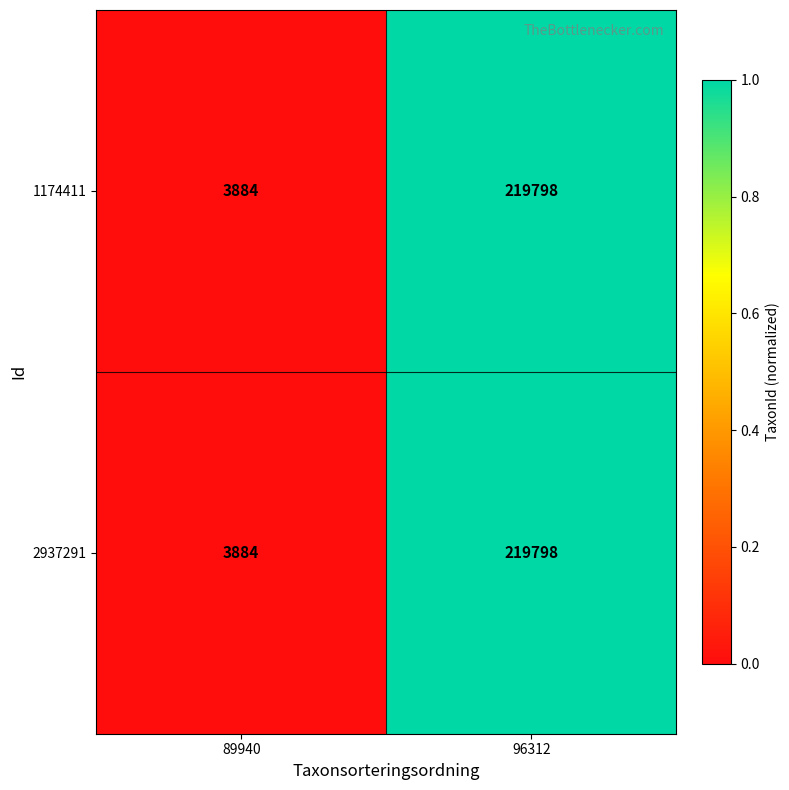

Which label corresponds to the largest value in the chart?

96312